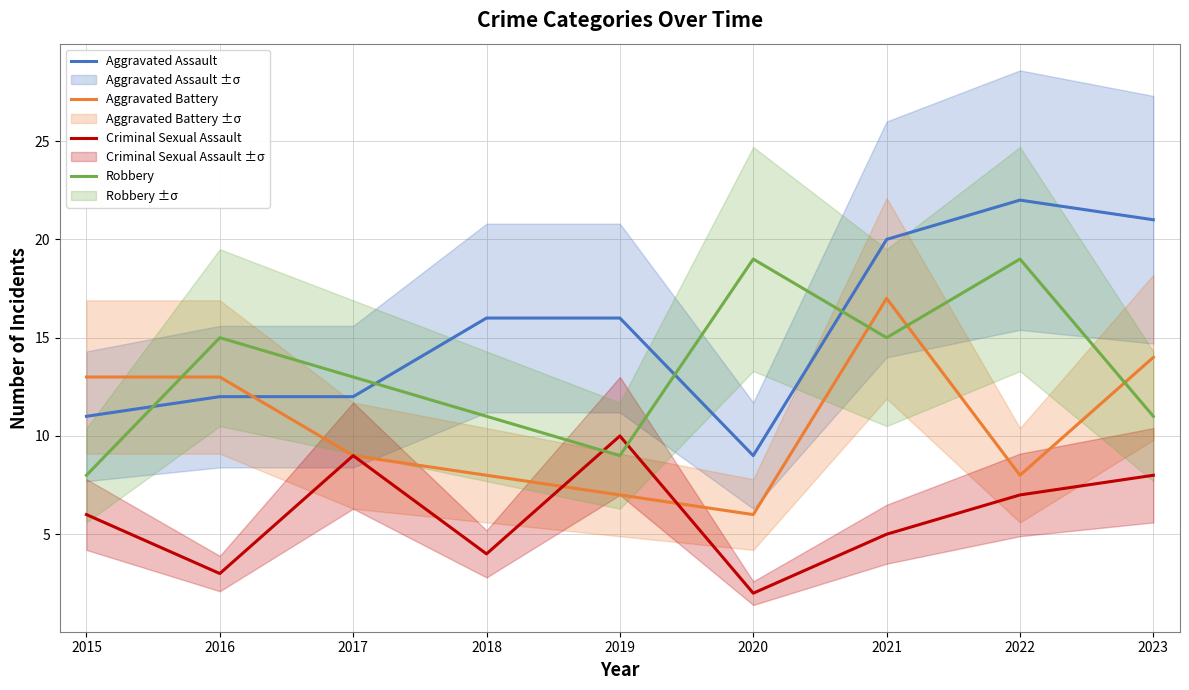

Where is Criminal Sexual Assault nearest to the value 6?

2015